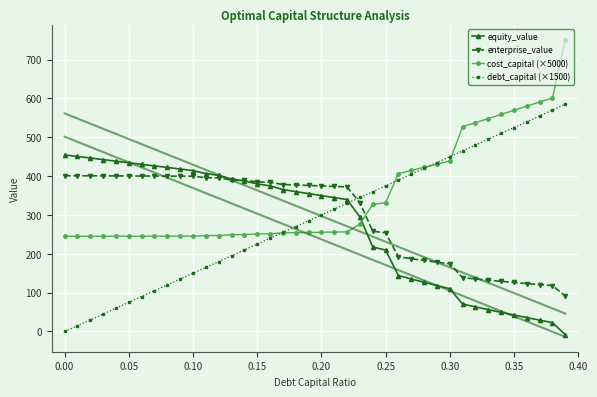

How many data points in equity_value are less than 355?

20